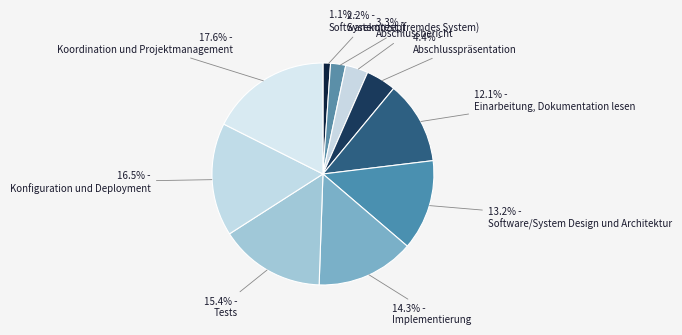

Count the number of slices in the pie.

10